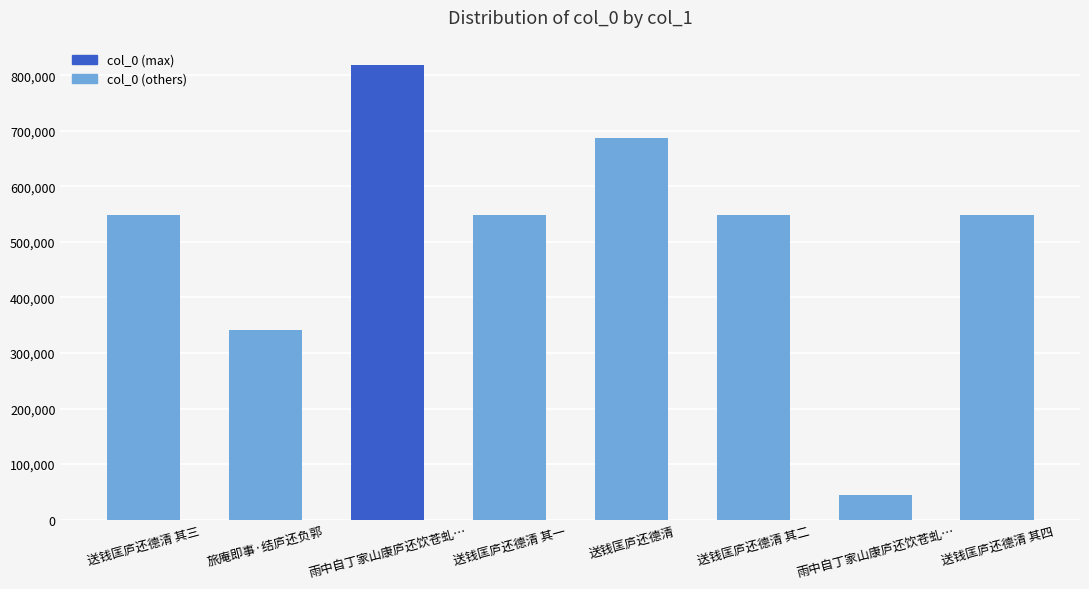

Where does the data first go above 548525?

雨中自丁家山康庐还饮苍虬…